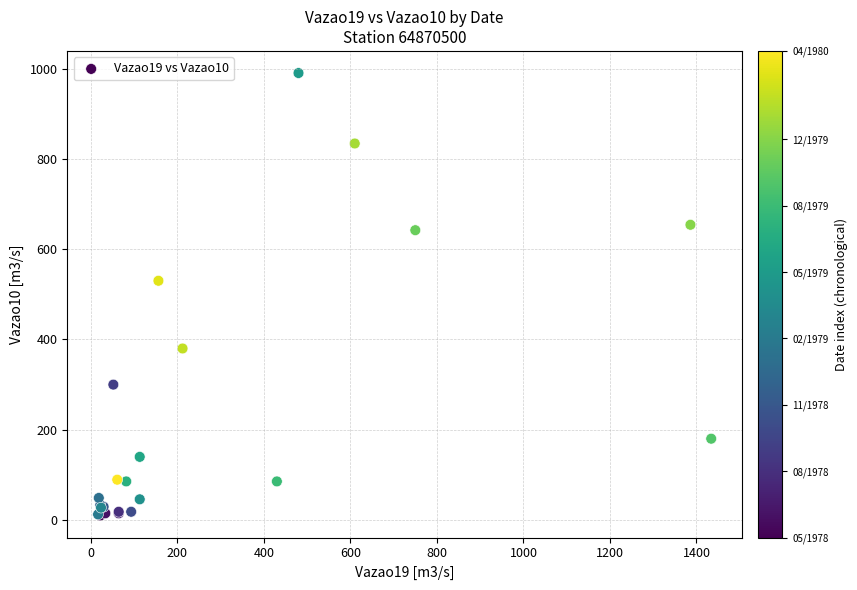

What Y value in the scatter plot is closest to 500?

530.0